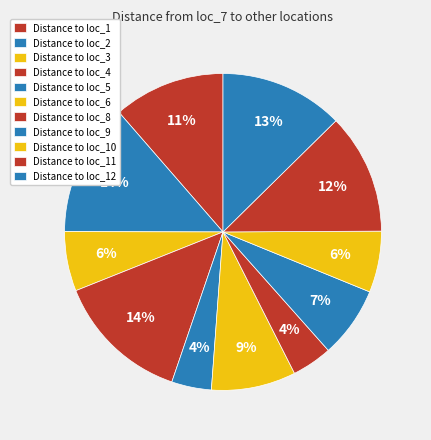

How many segments does this pie chart have?

11